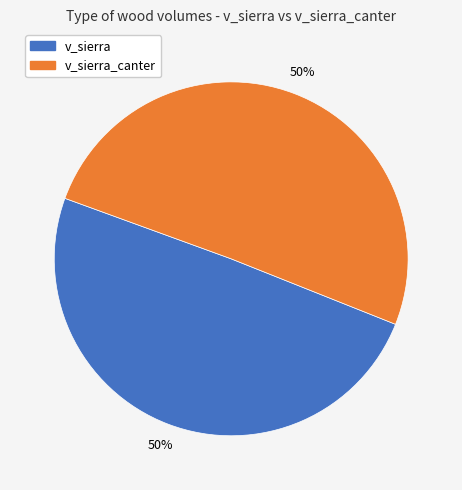

Count the number of slices in the pie.

2